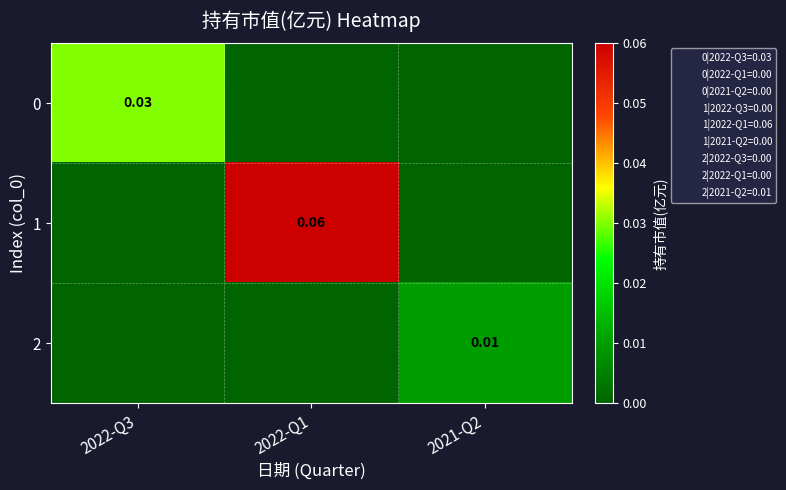

Is the value of 2 at 2021-Q2 greater than the value of 1 at 2022-Q1?

No